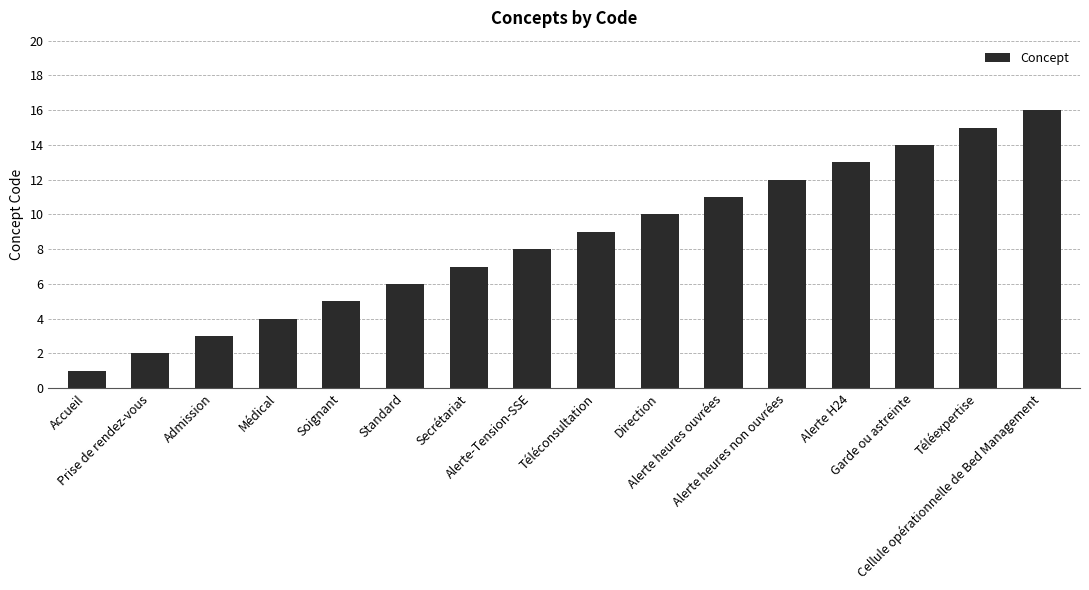

List the labels in order of value, largest first.

Cellule opérationnelle de Bed Management, Téléexpertise, Garde ou astreinte, Alerte H24, Alerte heures non ouvrées, Alerte heures ouvrées, Direction, Téléconsultation, Alerte-Tension-SSE, Secrétariat, Standard, Soignant, Médical, Admission, Prise de rendez-vous, Accueil